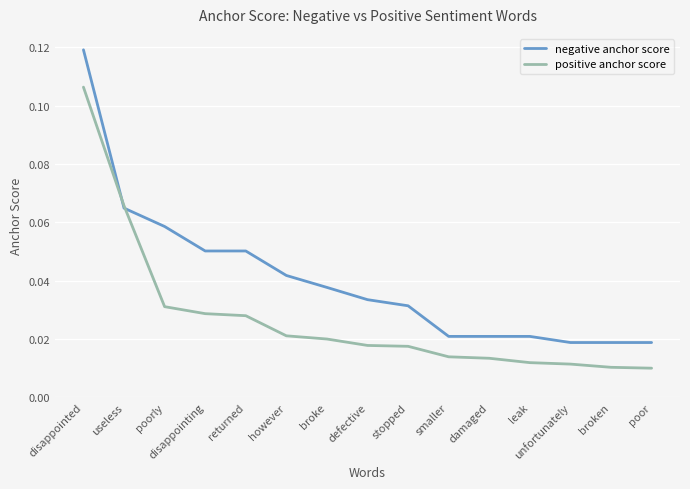

What position from the right is leak?

4